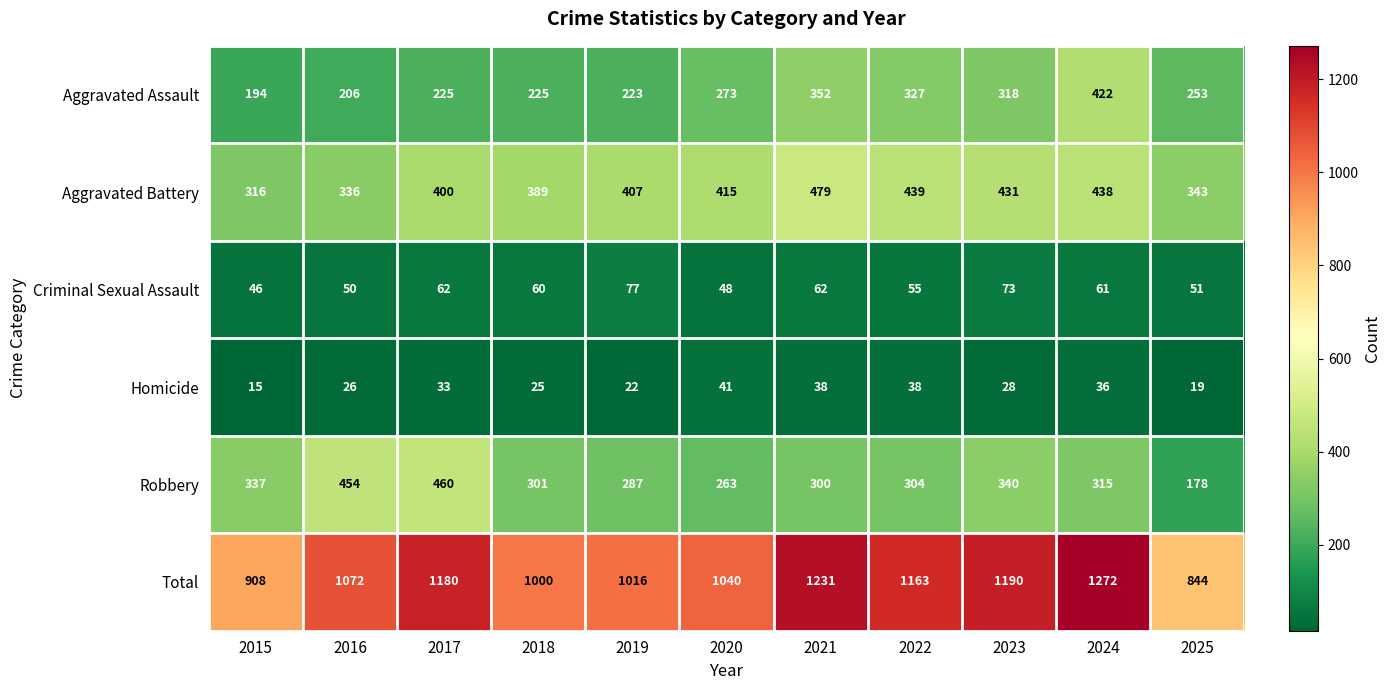

Between 2015 and 2021, which series saw the biggest shift?

Total